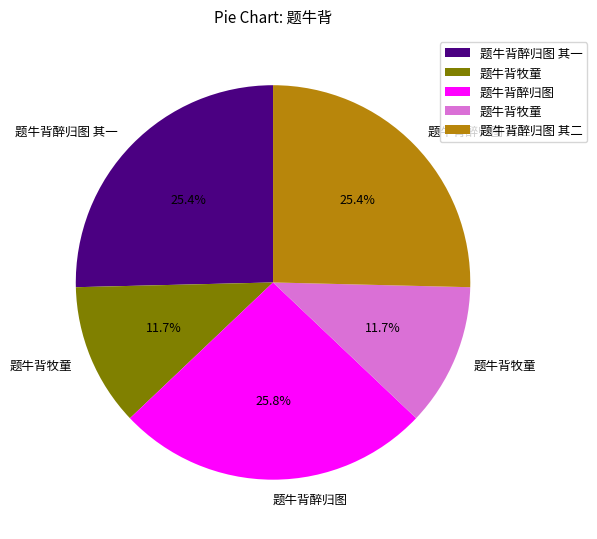

Count the number of slices in the pie.

5